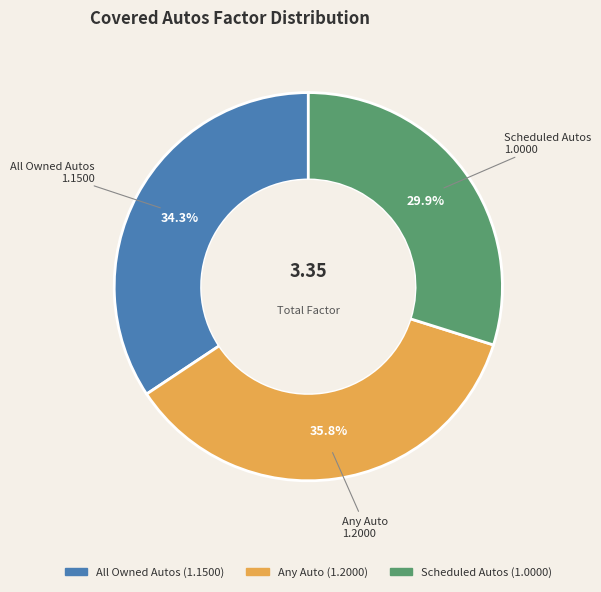

To the nearest percent, what is the average slice percentage?

33%